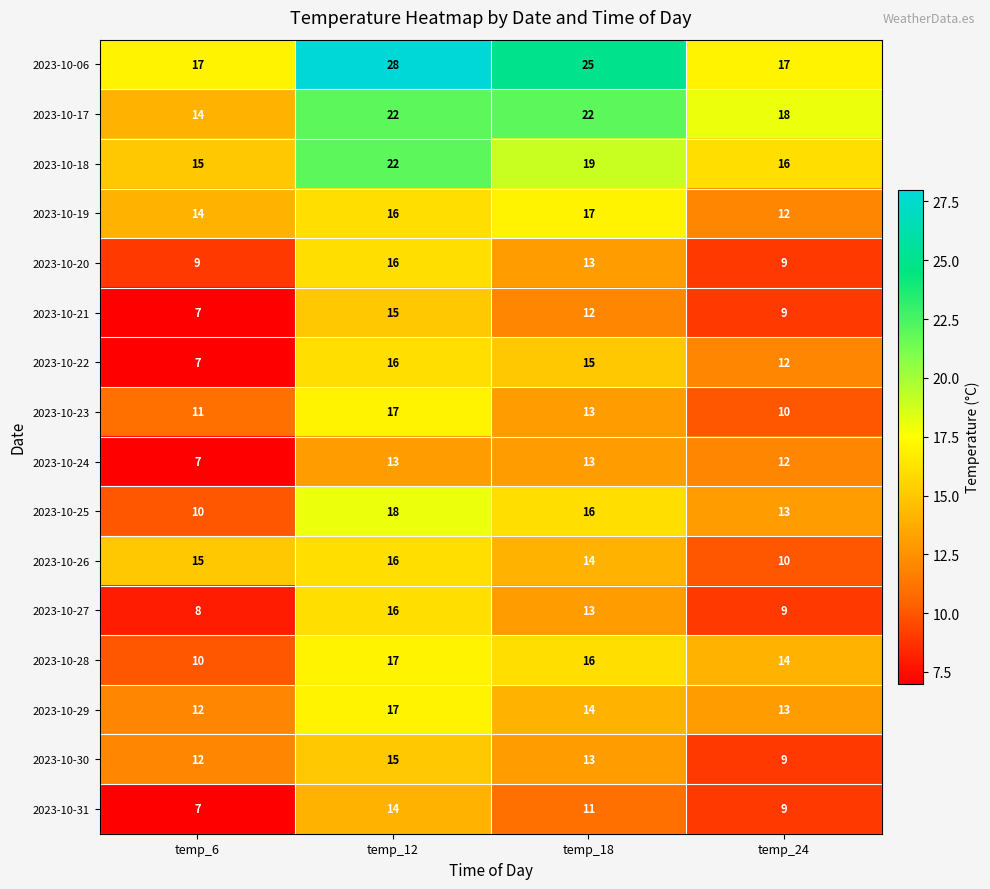

True or false: 2023-10-26 has a value of 21 at temp_18.

False